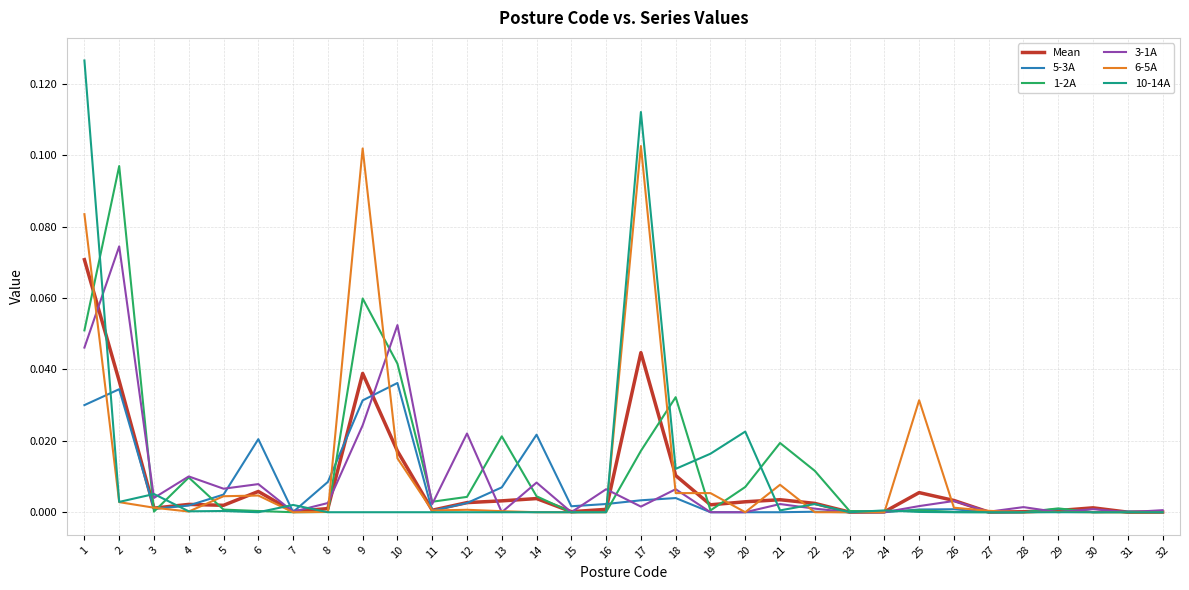

The value of Mean at 21 is 0.0. True or false?

True